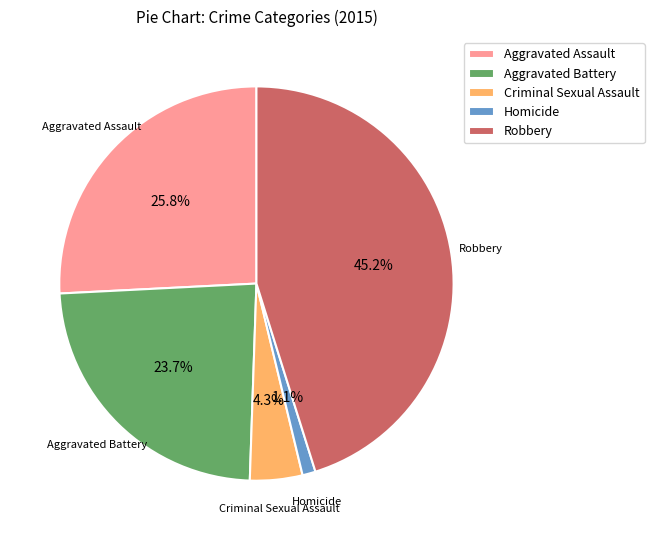

To the nearest percent, what portion does Criminal Sexual Assault represent?

4%